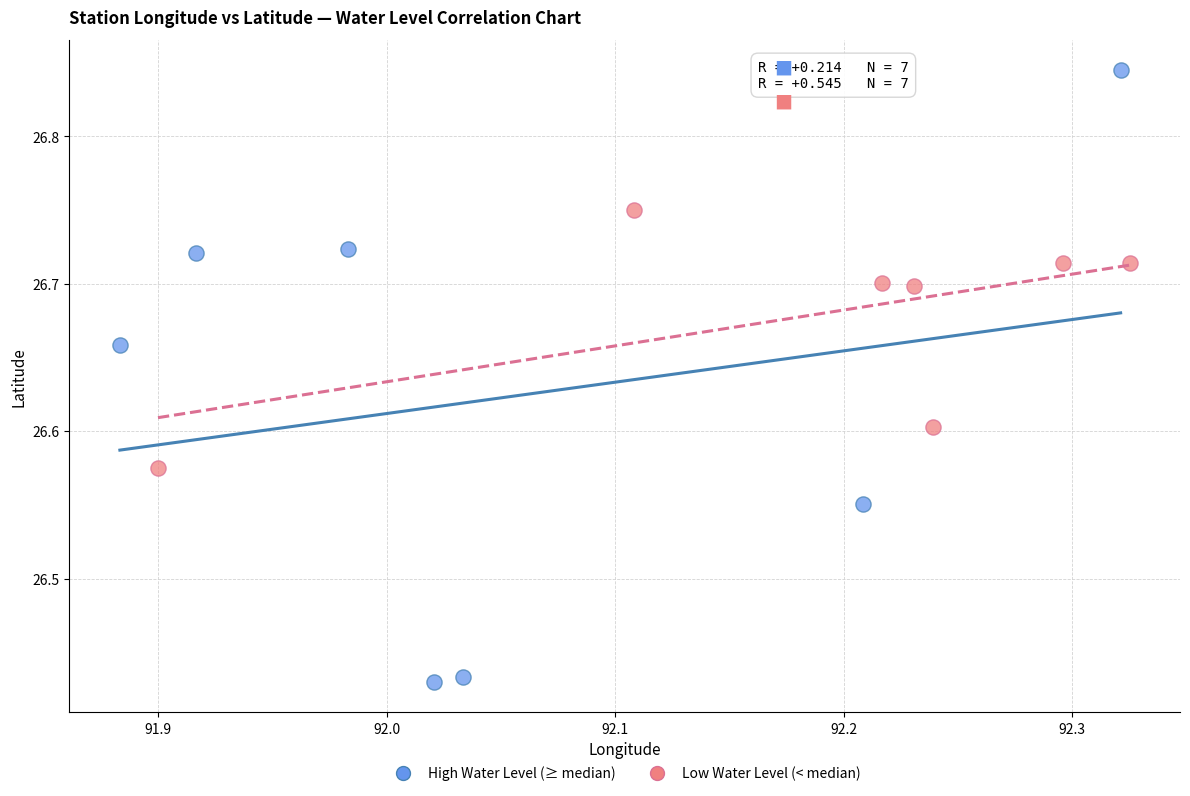

Which series reaches the maximum Y coordinate?

High Water Level (≥ median)